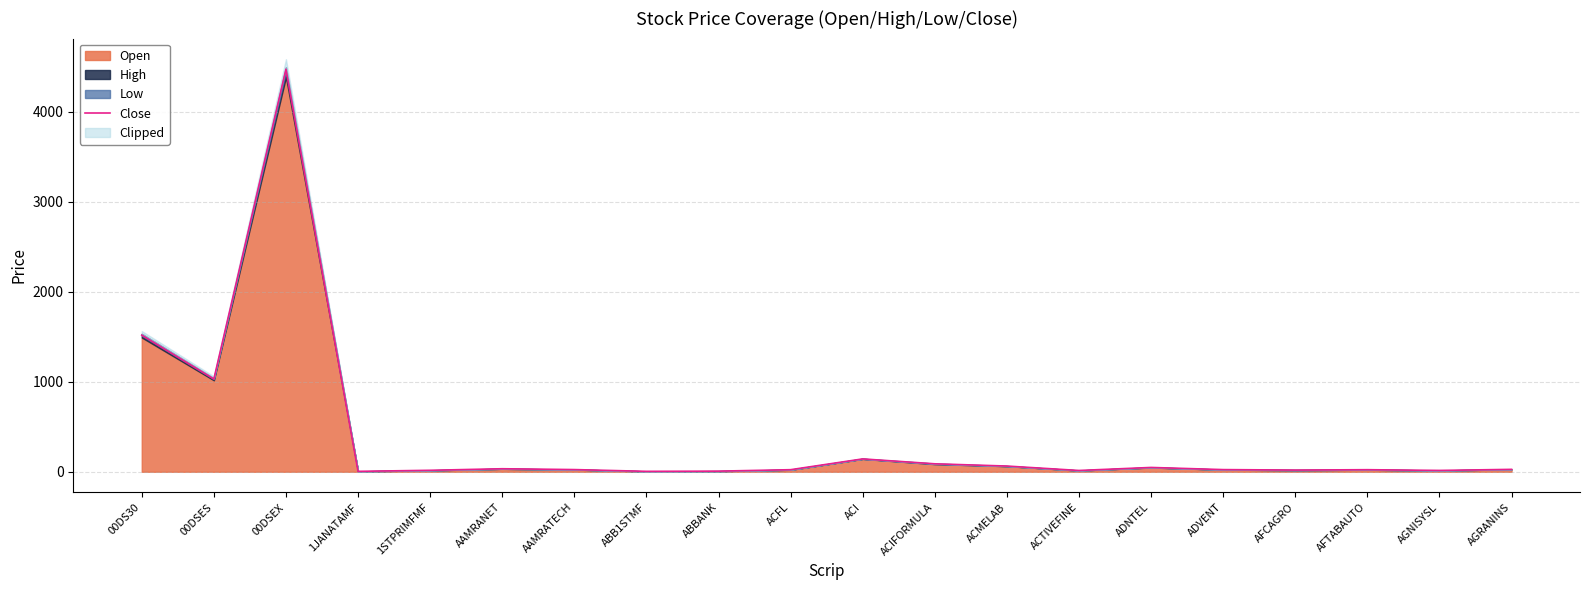

Does the chart have visible grid lines?

Yes